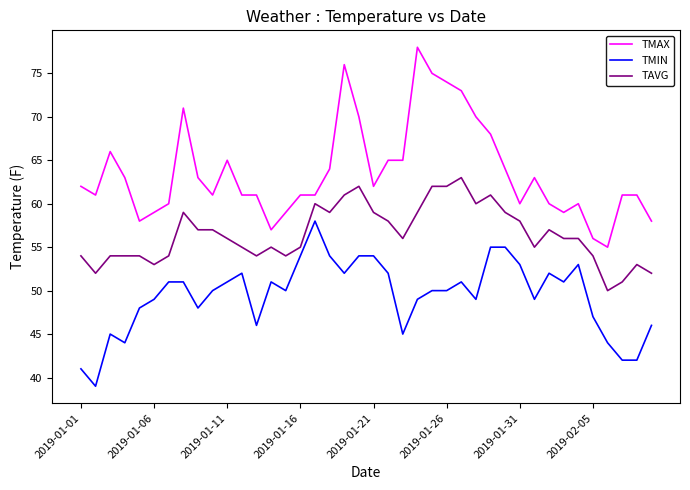

Which series has the widest spread of values?

TMAX